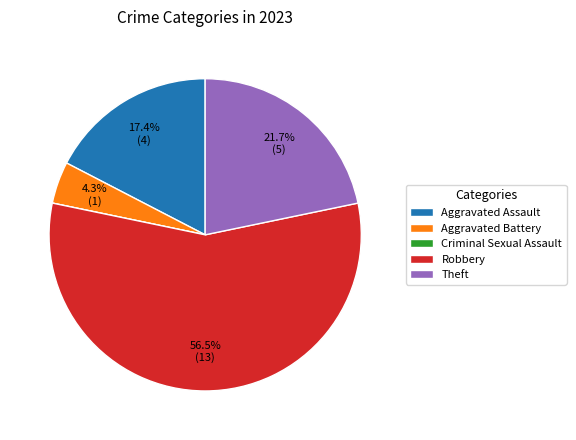

To the nearest percent, what is the average slice percentage?

20%